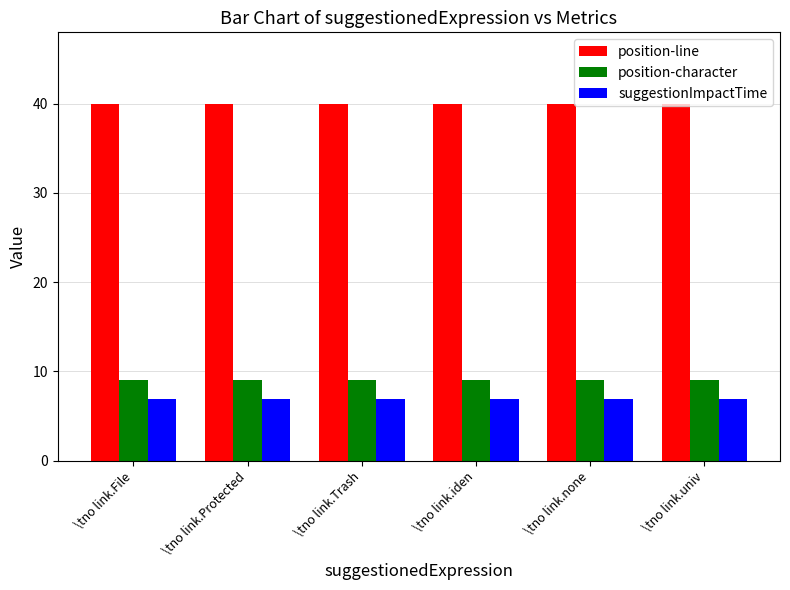

What are all the series names shown in the legend?

position-line, position-character, suggestionImpactTime